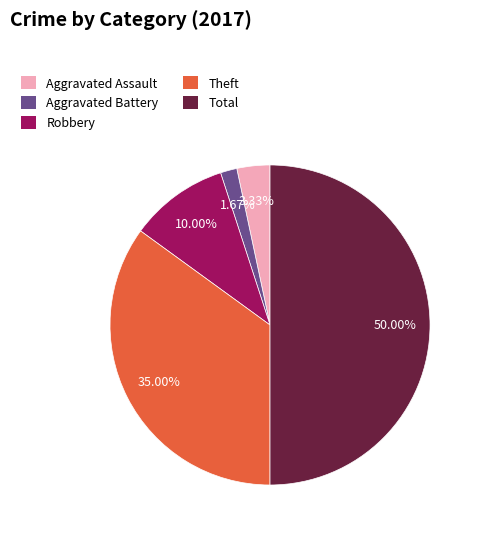

Between Total and Robbery, which is larger?

Total